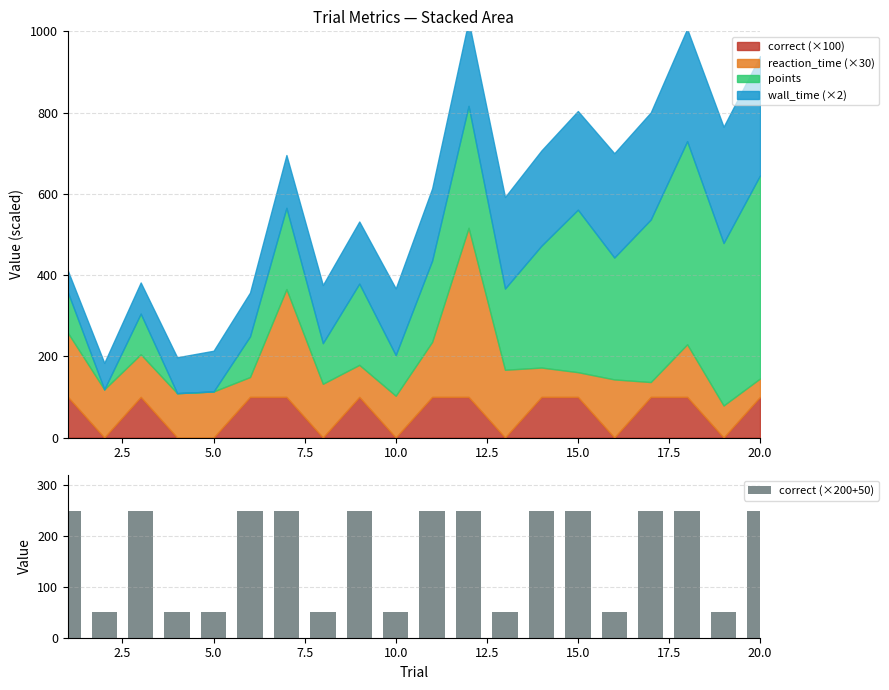

The value of correct (×200+50) at 15.0 is 250. True or false?

True